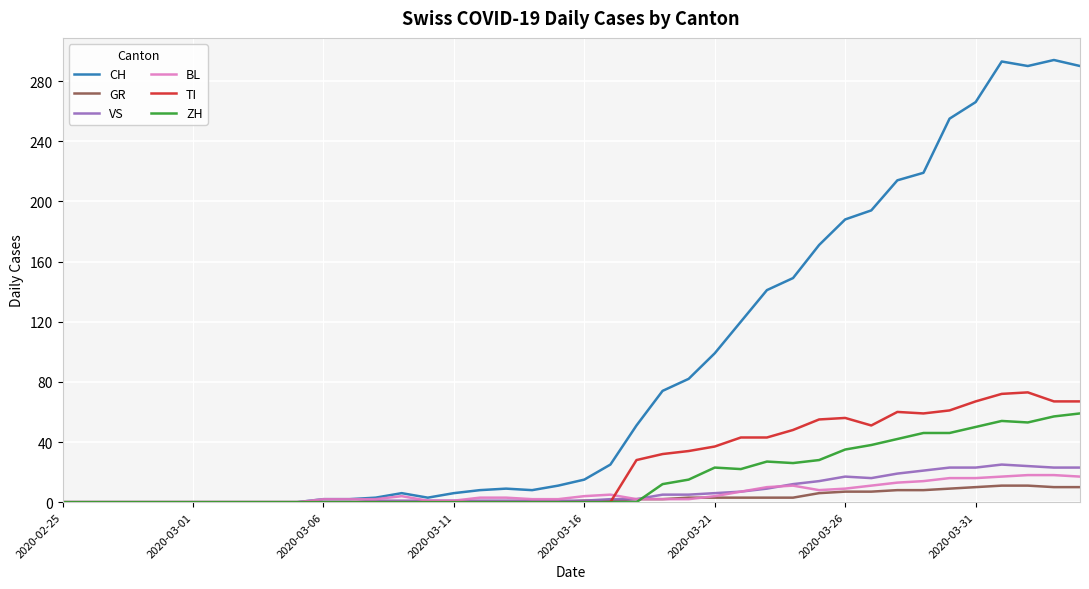

Which series has the widest spread of values?

CH